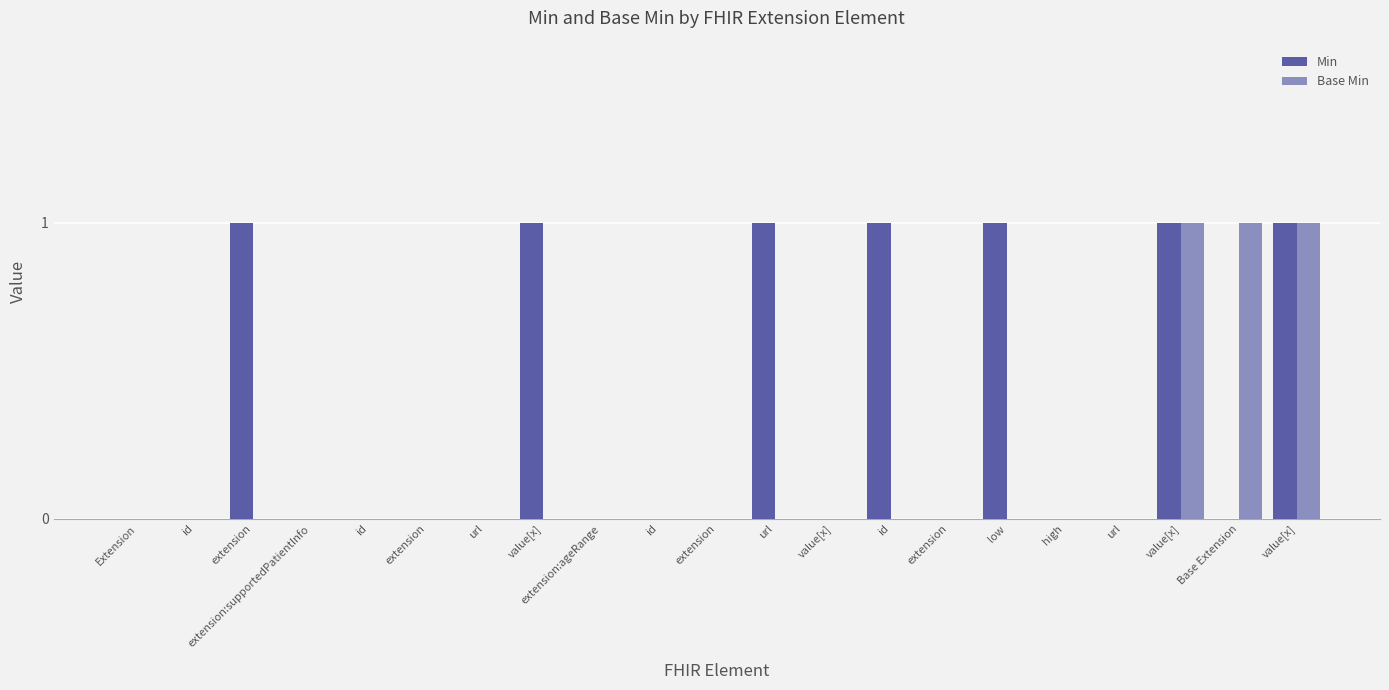

Rank the series by their maximum value, from lowest to highest.

Min, Base Min